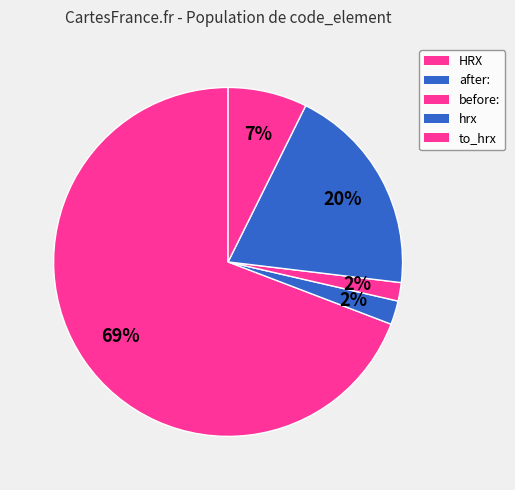

How many slices are in this pie chart?

5